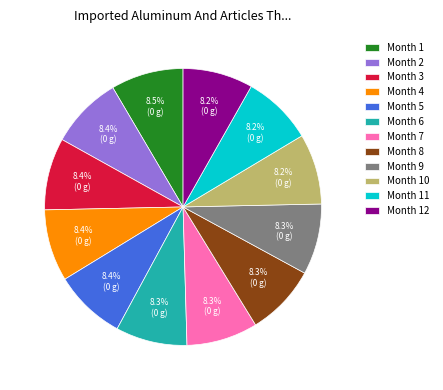

Is Month 2 the majority of the pie?

No